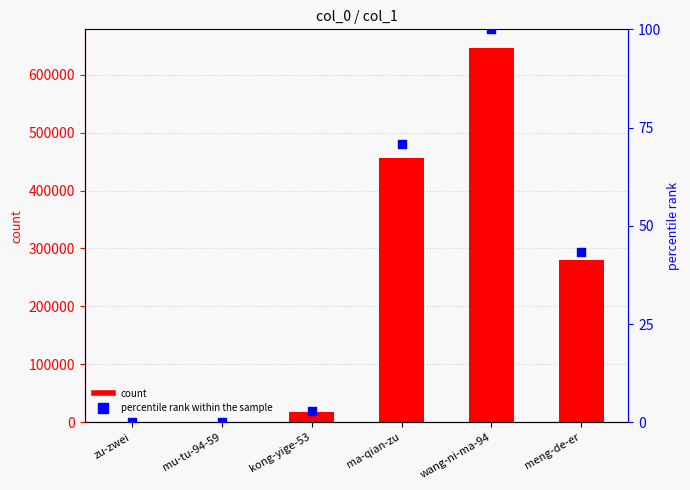

Which series has the largest Y range (max minus min)?

col_1